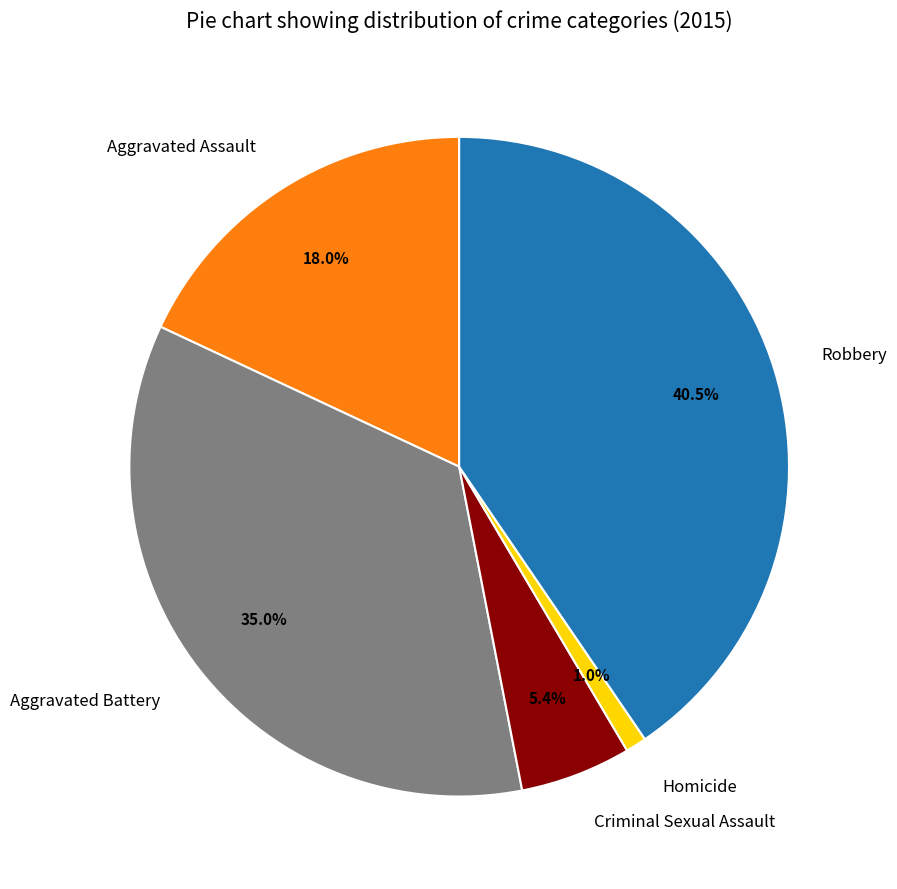

What percentage do Homicide and Aggravated Assault together represent?

19.0%